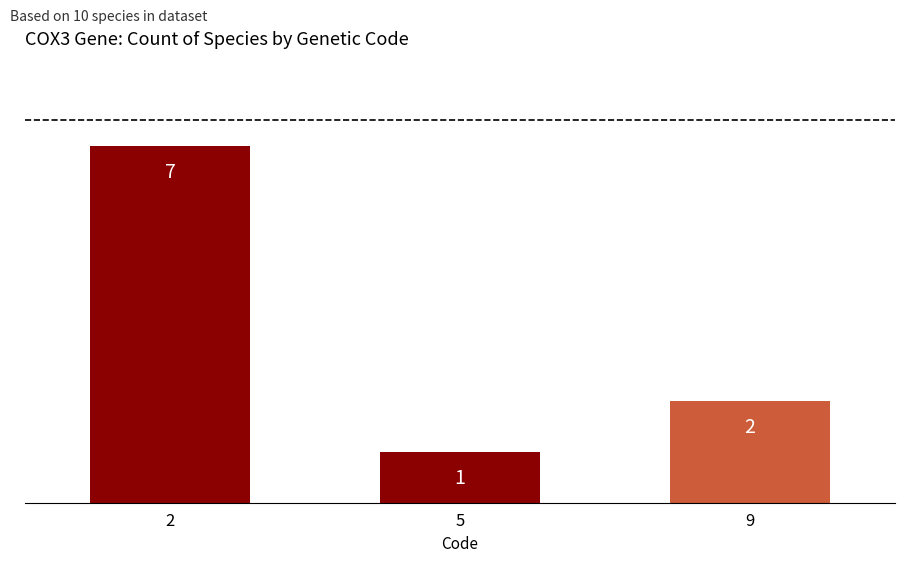

List the labels in order of value, smallest first.

5, 9, 2